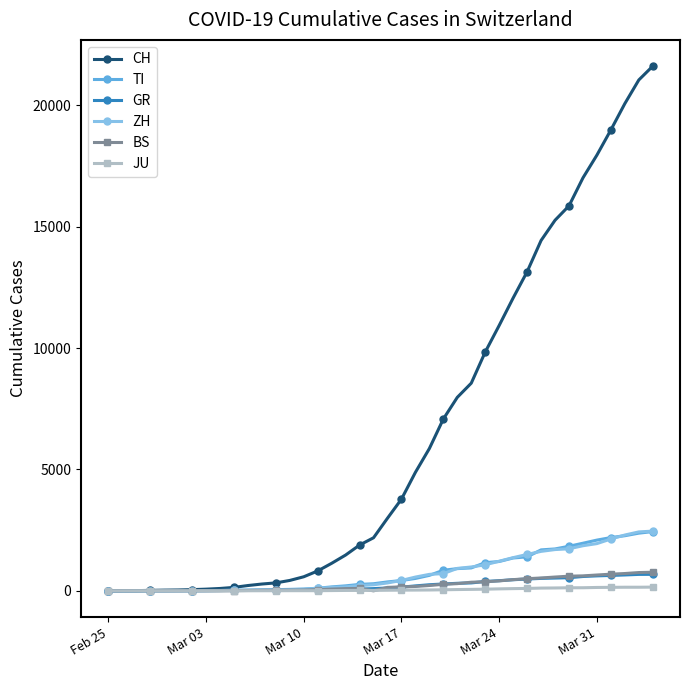

Which series has the widest spread of values?

CH